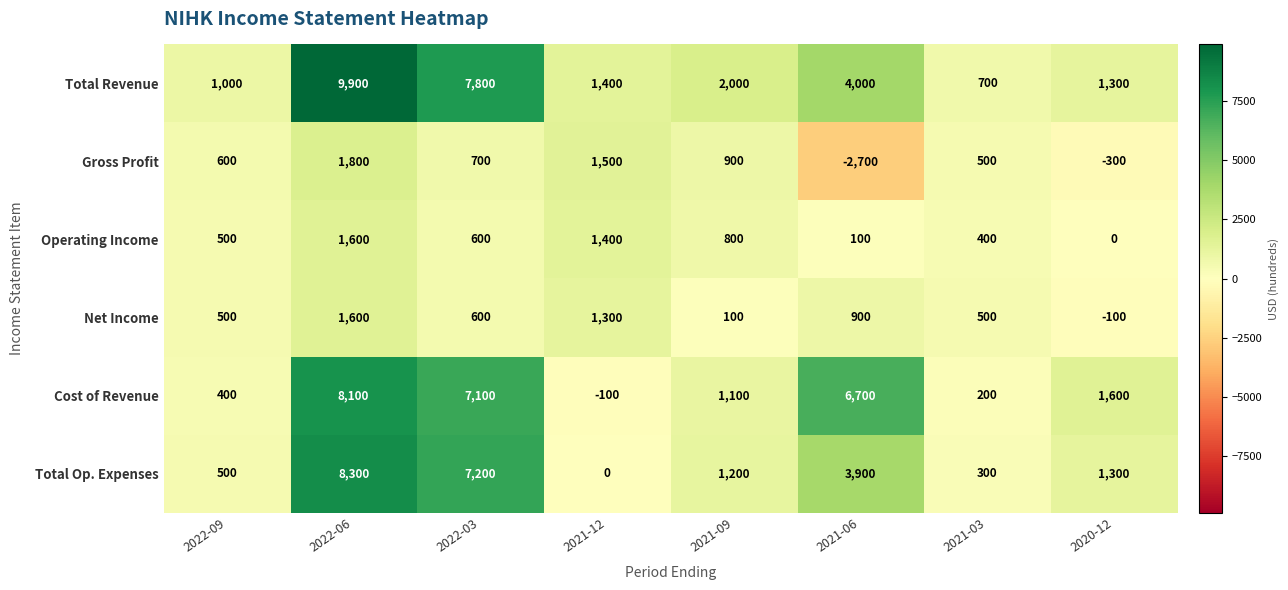

Which category has the lowest value across all series?

2021-06